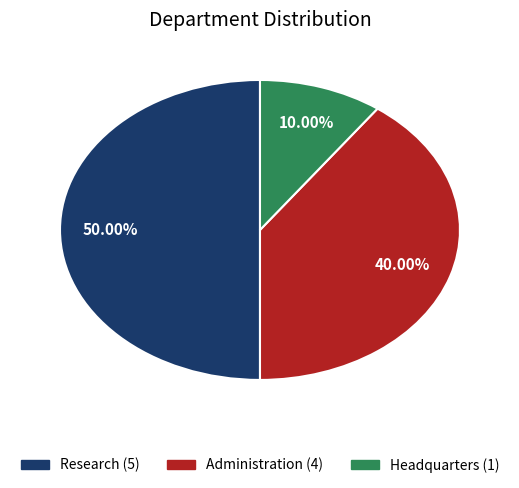

Approximately how many times larger is the value at Headquarters compared to Research?

0.2